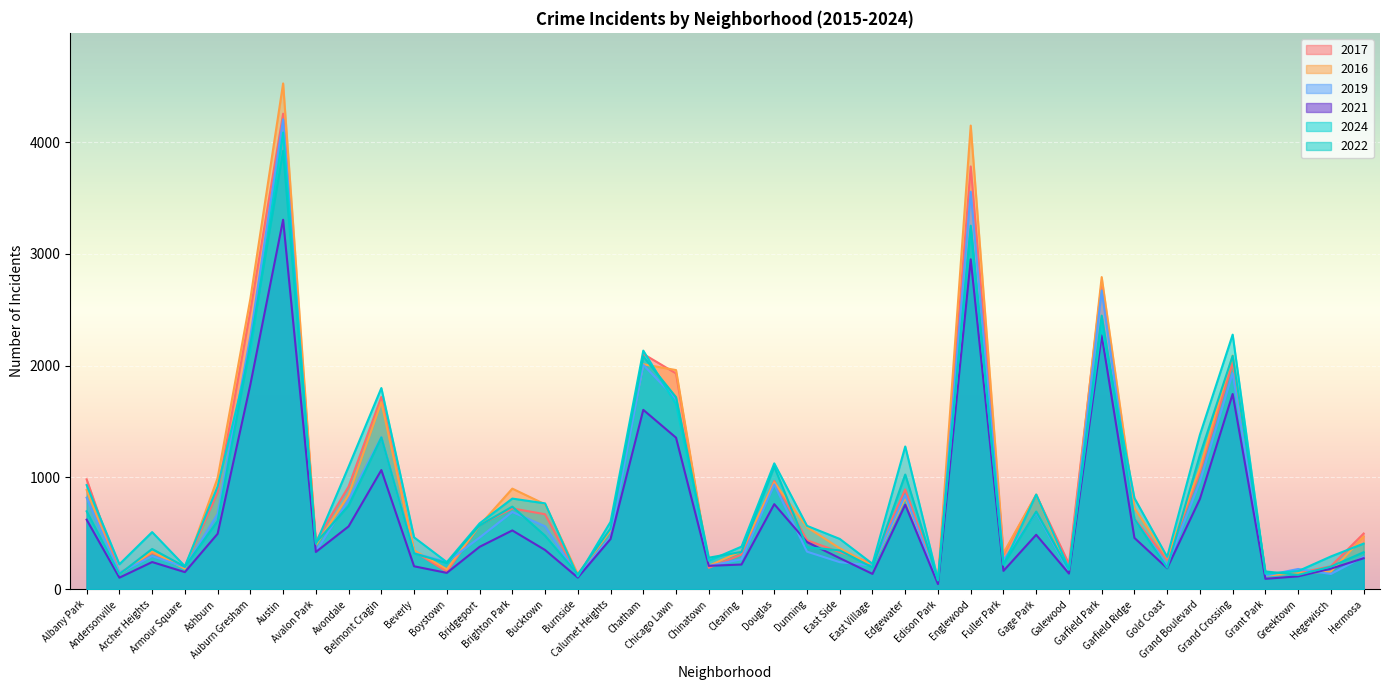

Where is the first local maximum for 2017?

Archer Heights